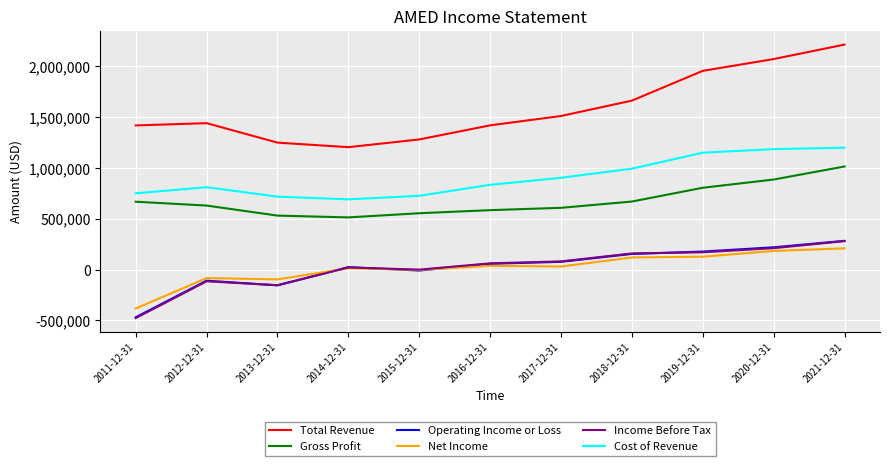

True or false: Cost of Revenue and Income Before Tax cross at least once.

False